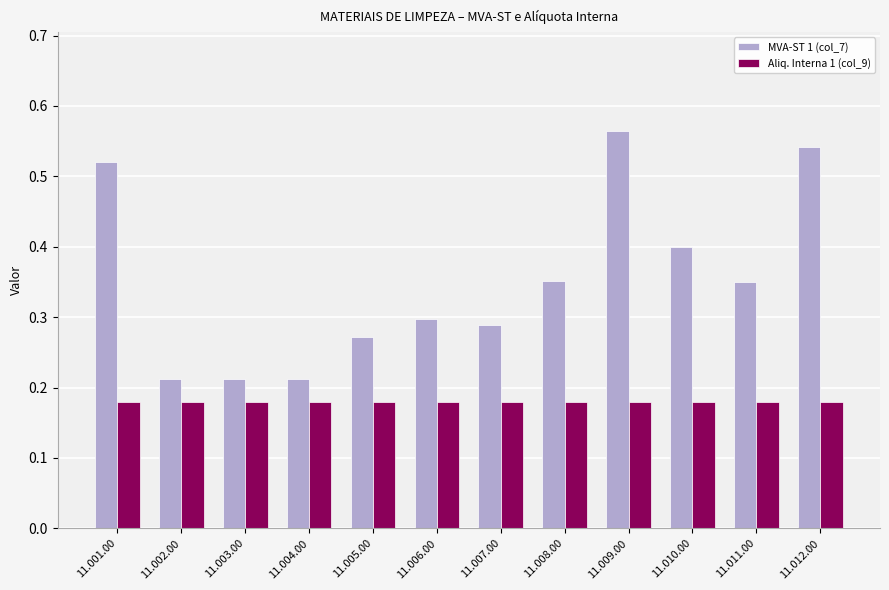

List the series in order of their overall mean, highest first.

MVA-ST 1 (col_7), Aliq. Interna 1 (col_9)